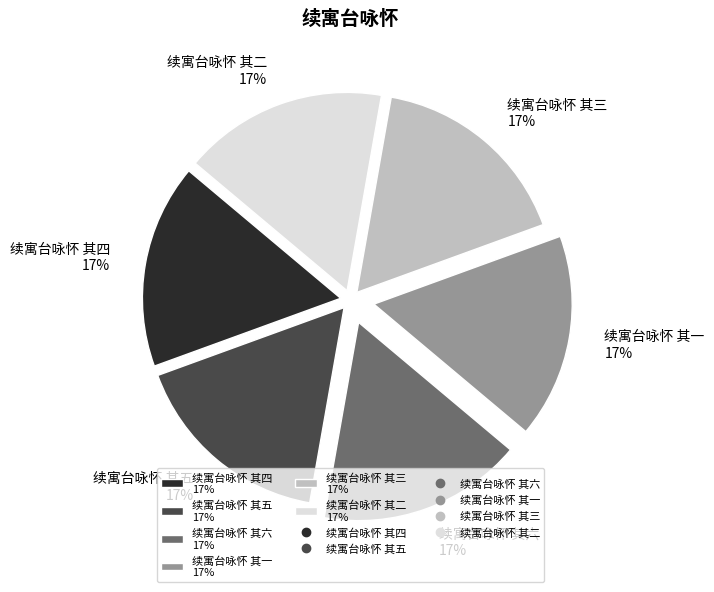

Approximately how many times larger is the value at 续寓台咏怀 其六 17% compared to 续寓台咏怀 其四 17%?

1.0